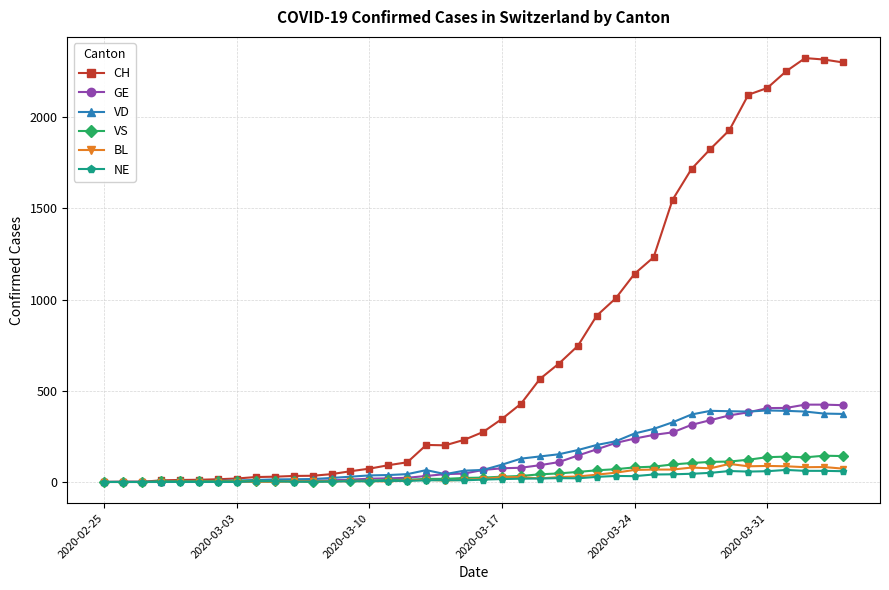

Which series has the widest spread of values?

CH